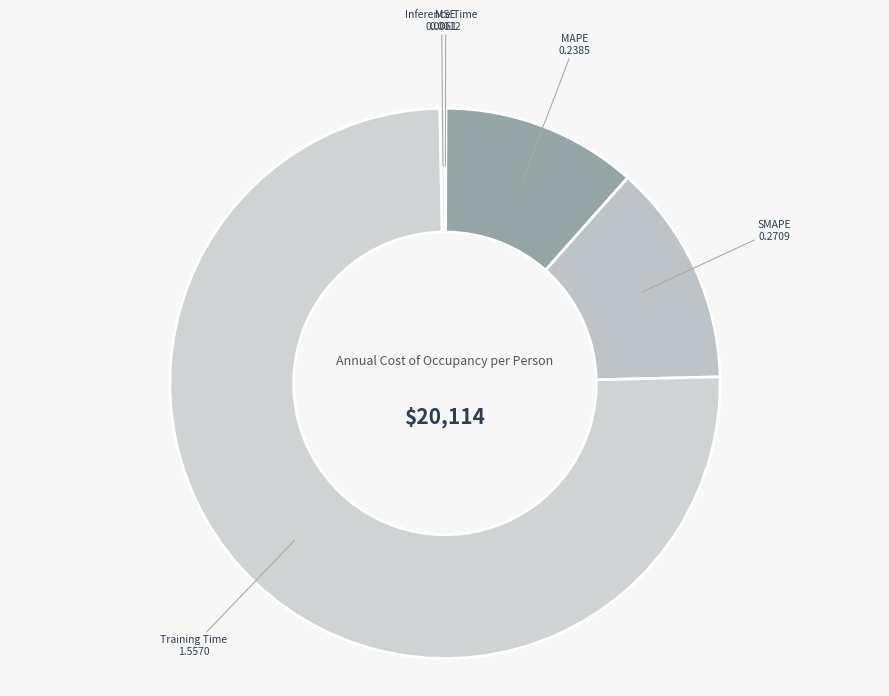

Does any single category account for the majority?

Yes